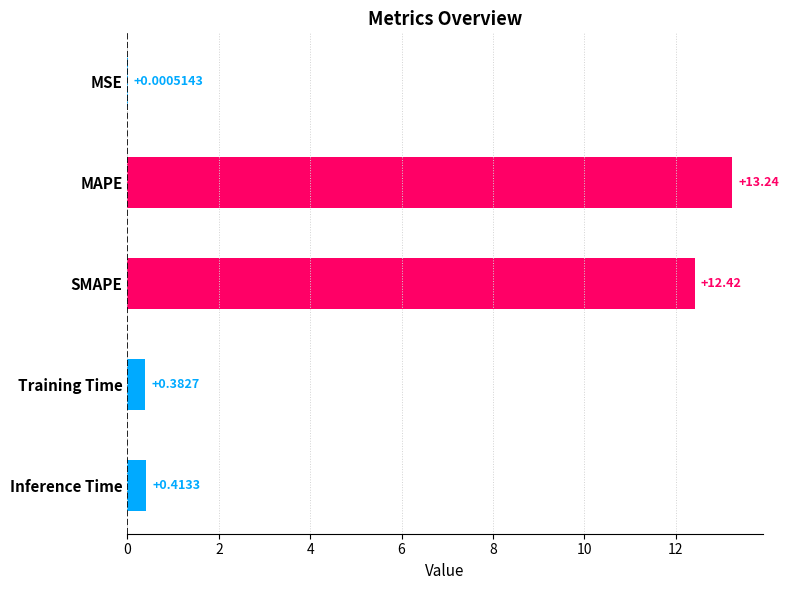

What is the change in value from SMAPE to Inference Time?

-12.0